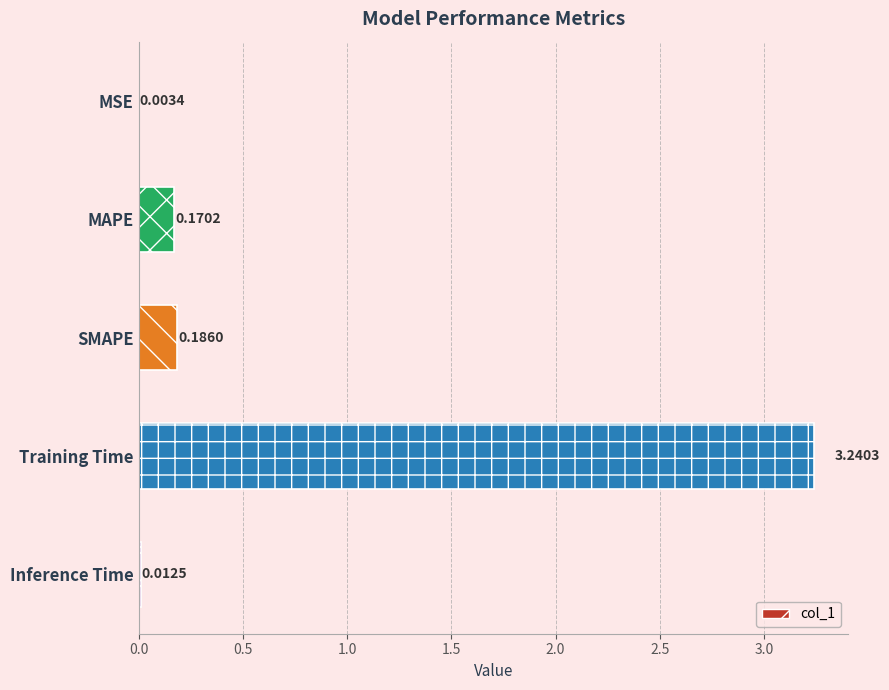

How many categories are shown in the chart?

5